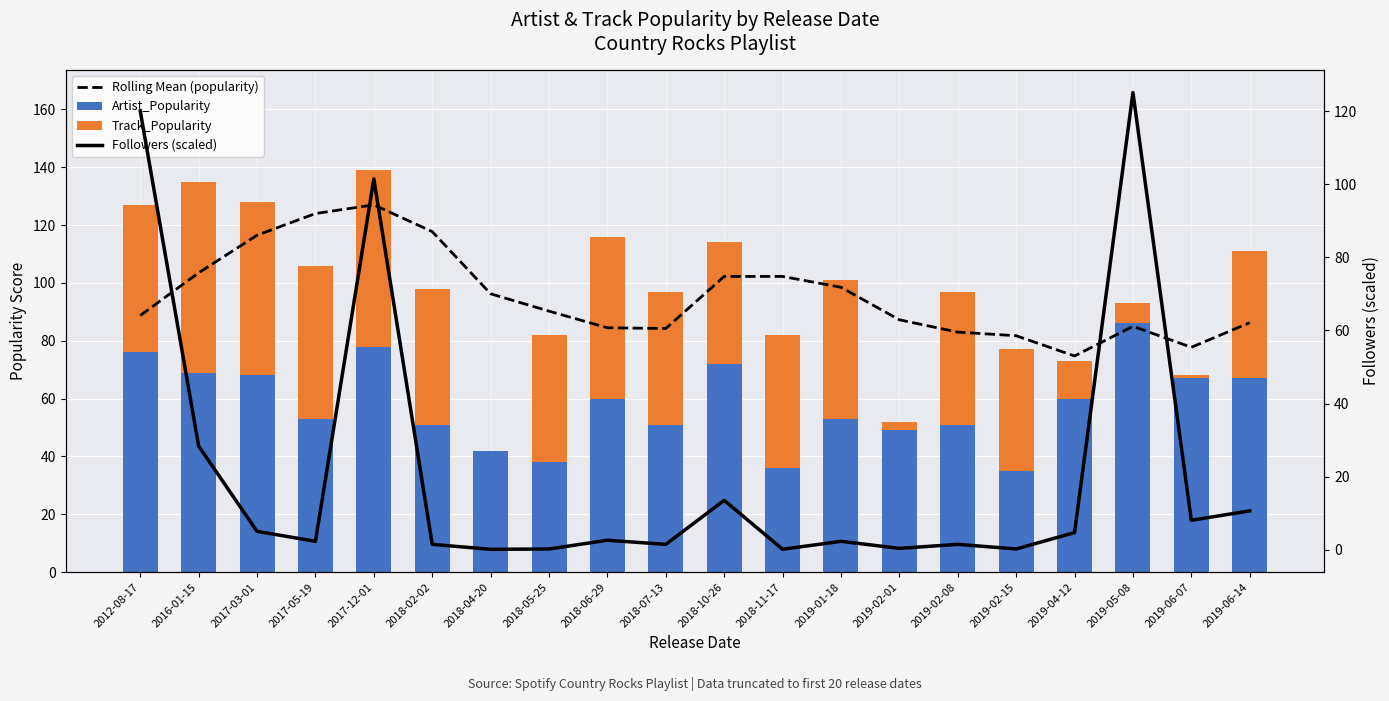

List the series in order of their peak value, lowest first.

Track_Popularity, Artist_Popularity, Followers (scaled), Rolling Mean (popularity)